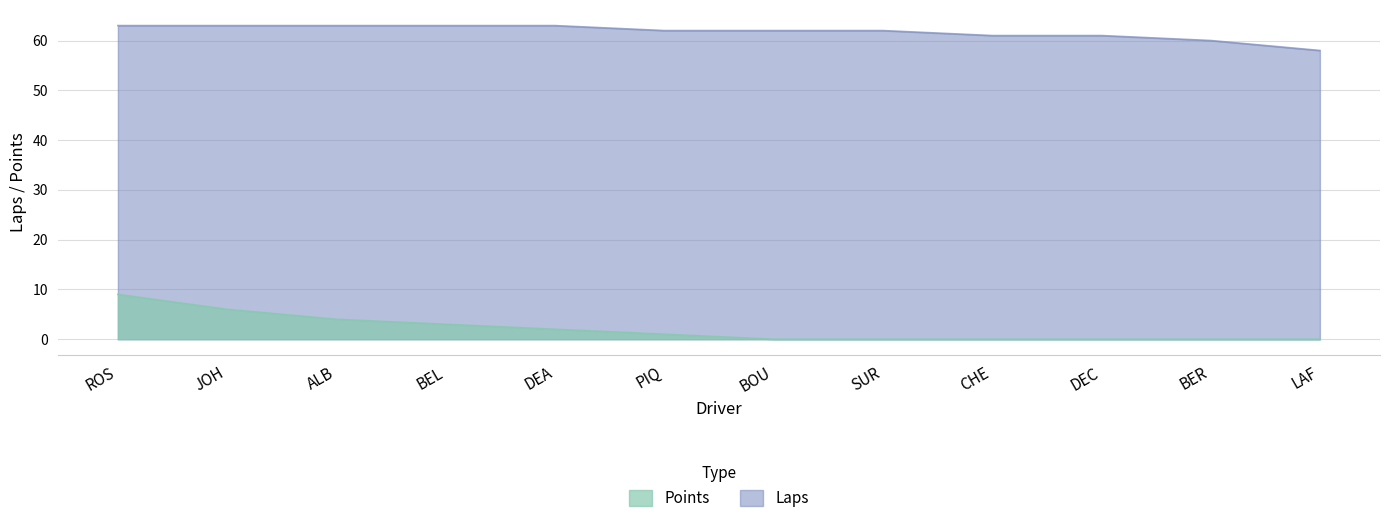

Which series has the largest total across all categories?

Laps